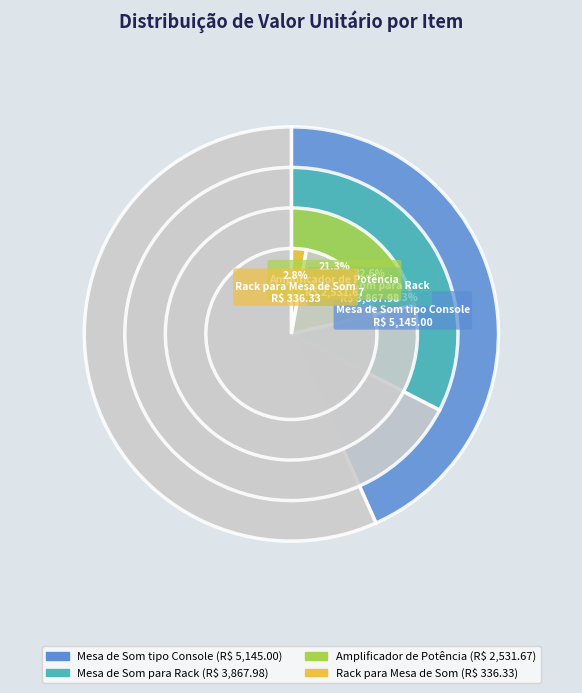

To the nearest percent, what portion does Amplificador de Potência represent?

21%